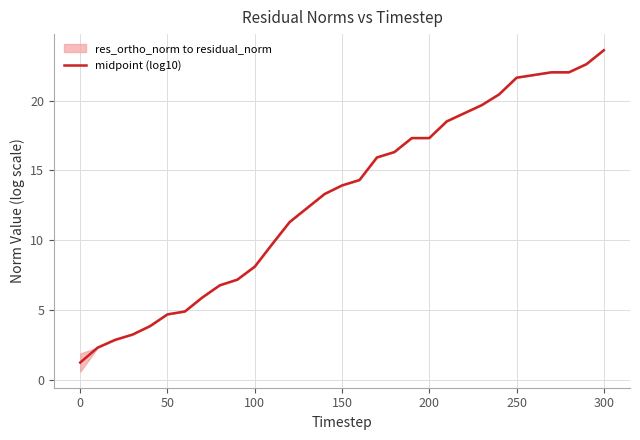

Which category has the highest value in the midpoint (log10) series?

300